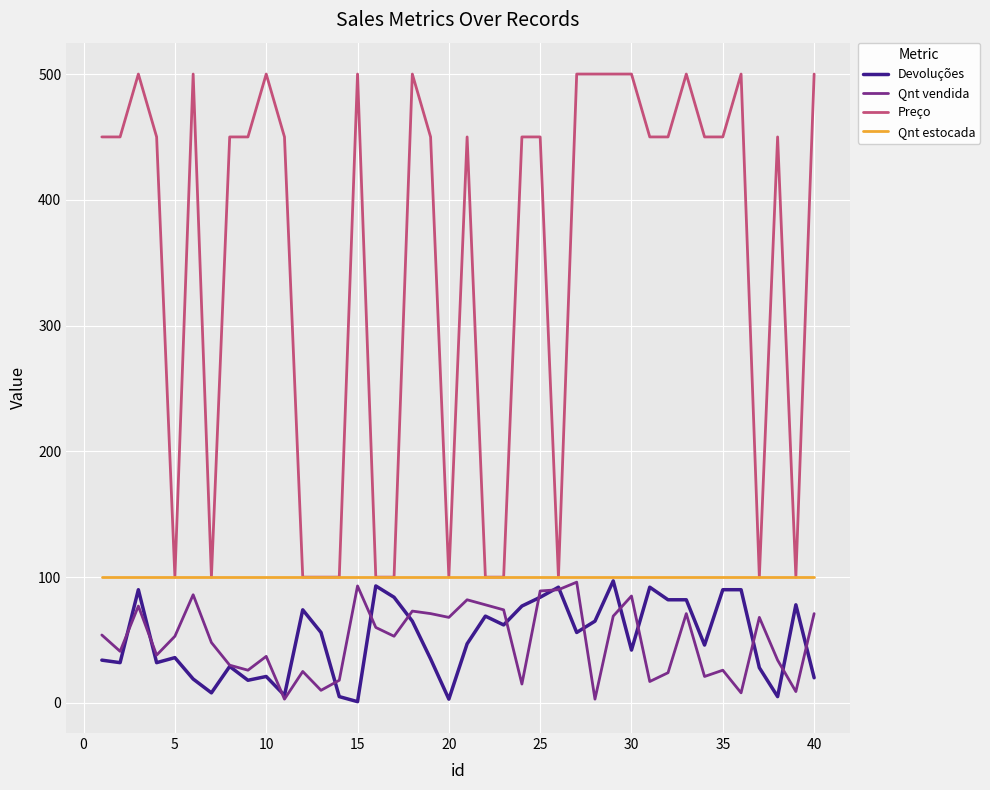

Which series has the widest spread of values?

Preço